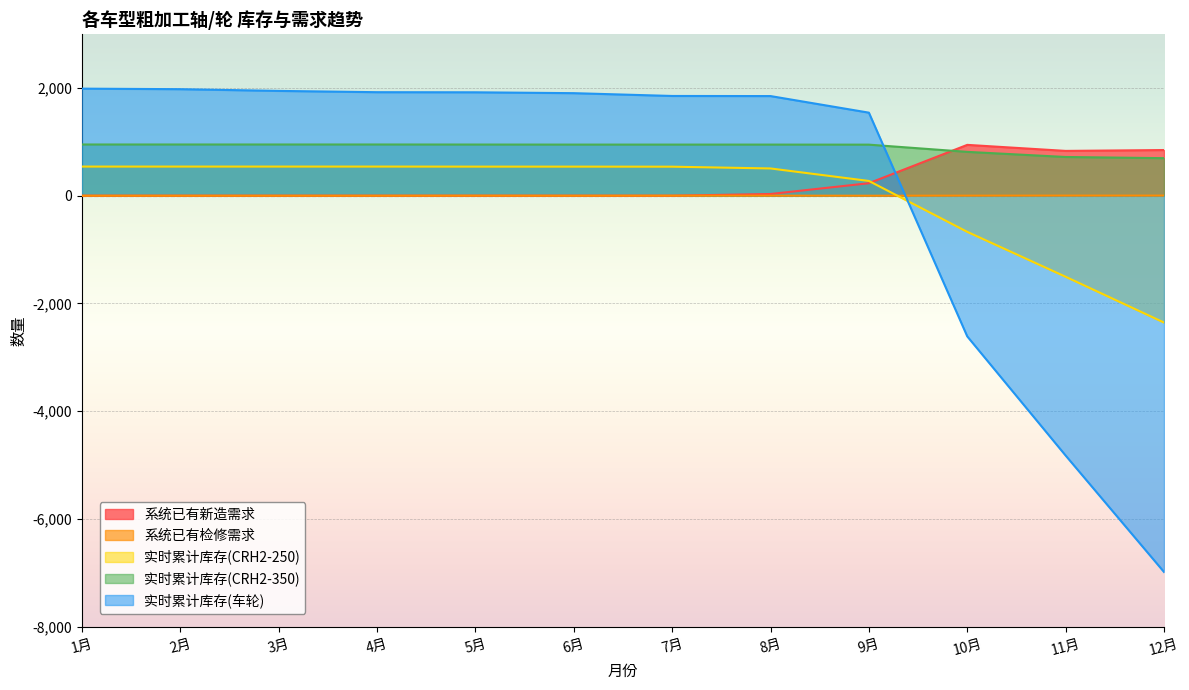

Reading left to right, transcribe all the data shown in this chart.

系统已有新造需求: 1月=0	2月=0	3月=0	4月=0	5月=0	6月=0	7月=0	8月=32	9月=232	10月=944	11月=832	12月=848
系统已有检修需求: 1月=0	2月=0	3月=0	4月=0	5月=1	6月=0	7月=1	8月=1	9月=0	10月=1	11月=2	12月=2
实时累计库存(CRH2-250): 1月=541	2月=541	3月=541	4月=541	5月=540	6月=540	7月=539	8月=506	9月=274	10月=-671	11月=-1505	12月=-2355
实时累计库存(CRH2-350): 1月=951	2月=951	3月=951	4月=951	5月=950	6月=949	7月=949	8月=949	9月=948	10月=814	11月=719	12月=697
实时累计库存(车轮): 1月=1988	2月=1978	3月=1946	4月=1922	5月=1920	6月=1904	7月=1852	8月=1850	9月=1542	10月=-2612	11月=-4824	12月=-6986